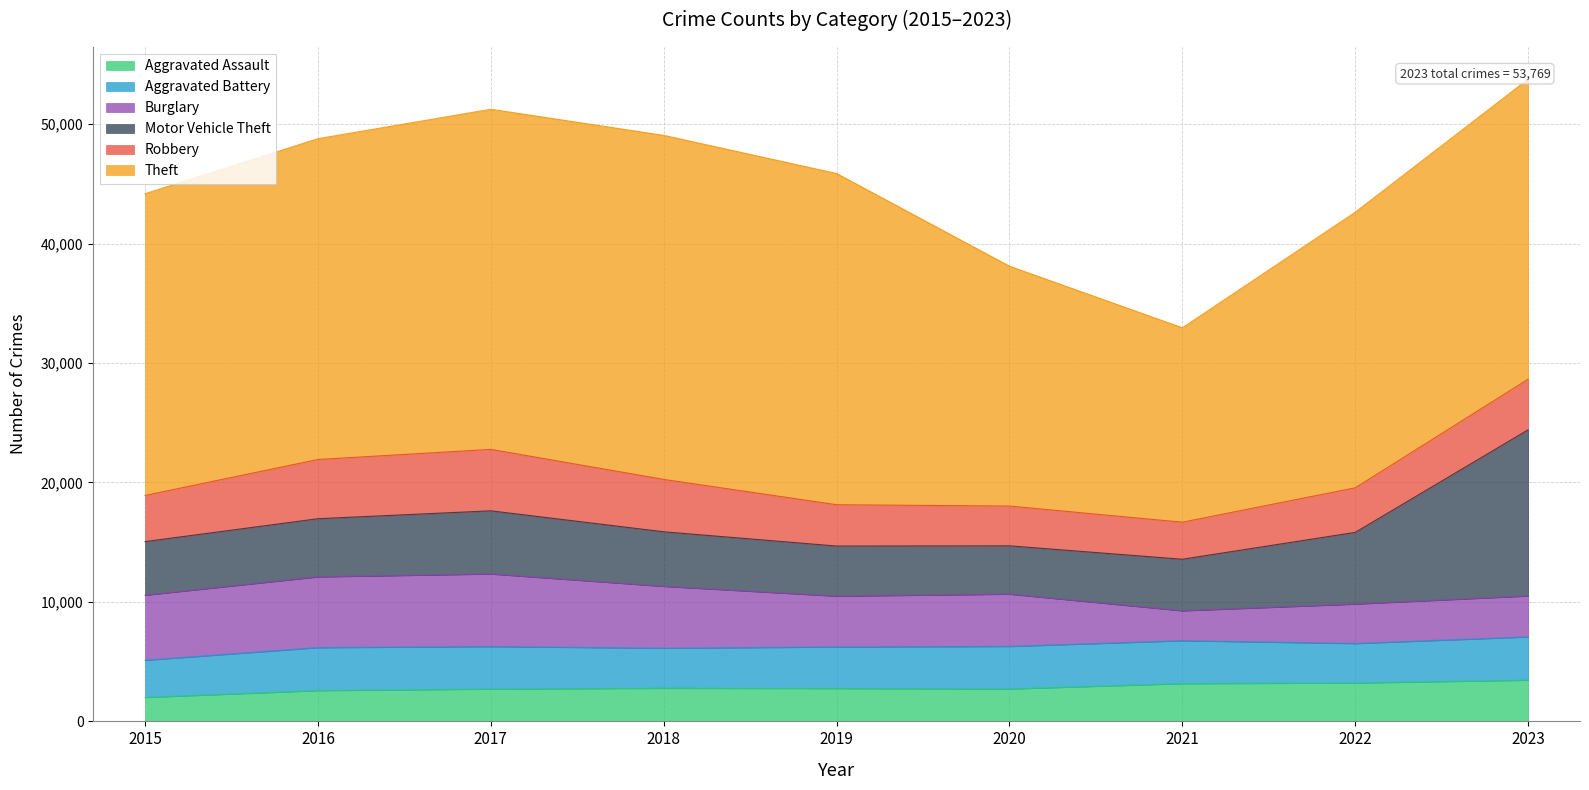

At how many categories does at least one series exceed 22456?

7